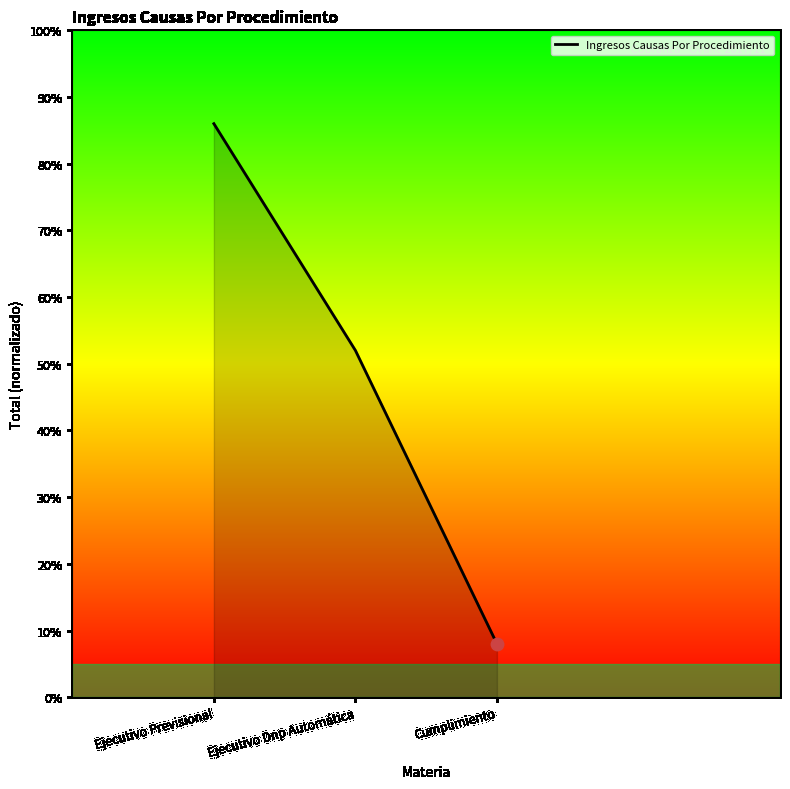

Which has a higher value, Ejecutivo Dnp Automática or Ejecutivo Previsional?

Ejecutivo Previsional